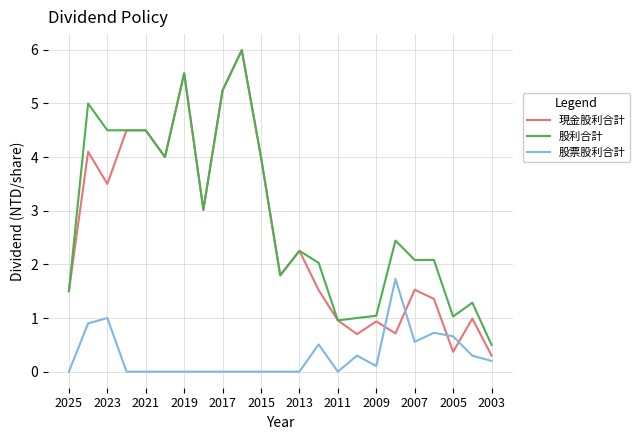

True or false: 股利合計 and 股票股利合計 intersect in this chart.

False